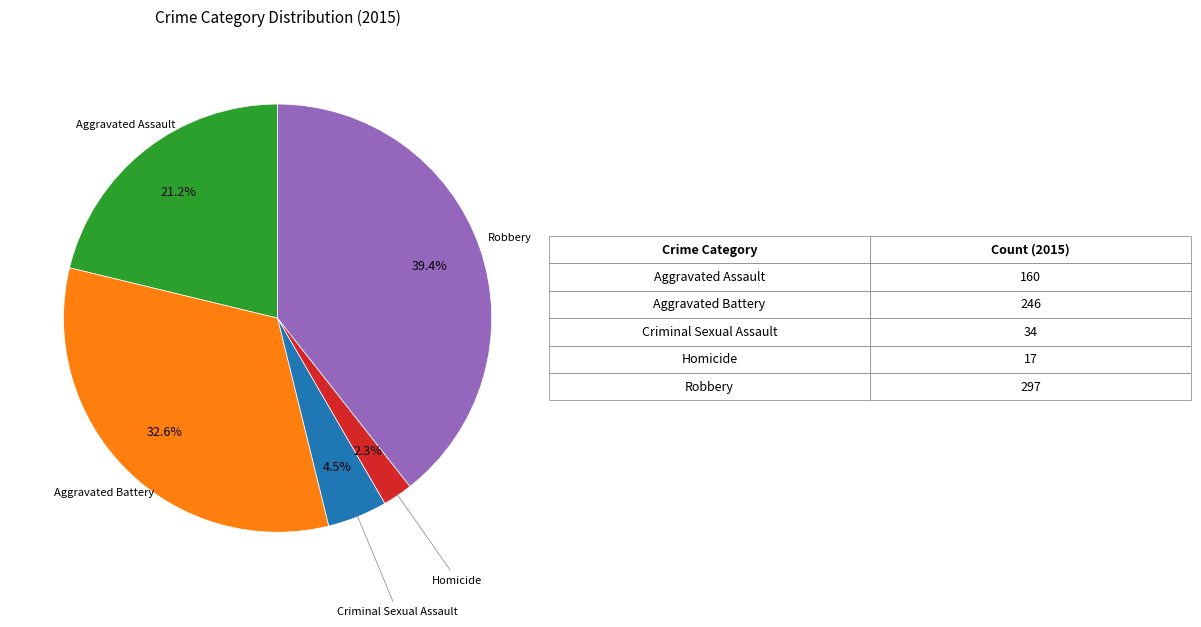

True or false: Homicide accounts for 2% of the total.

True